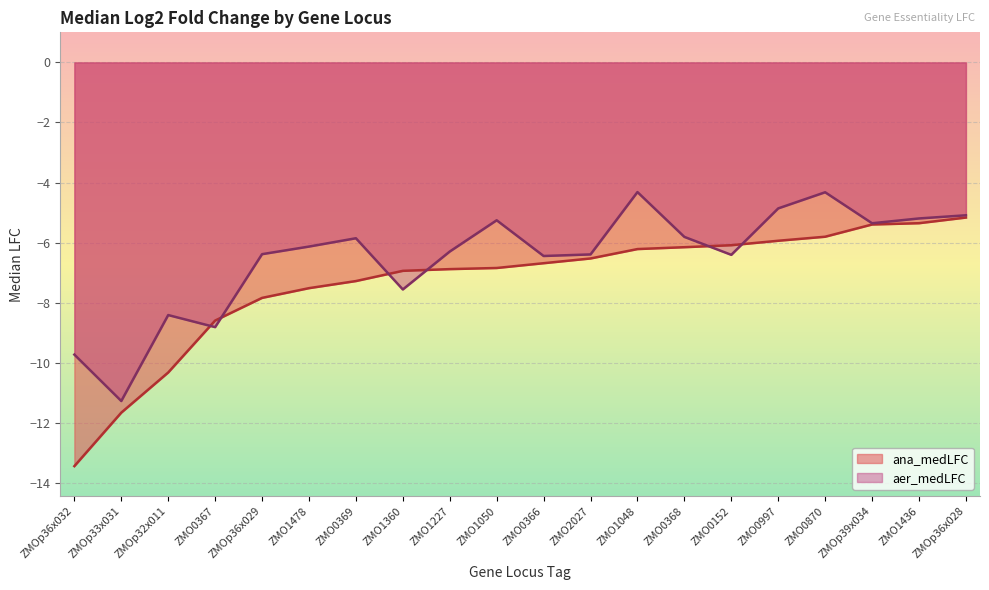

True or false: aer_medLFC has more than 1 interior local peaks.

True